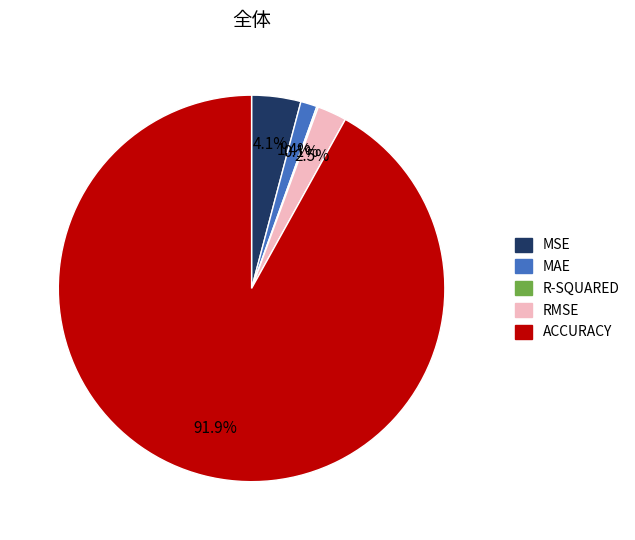

What percentage is the MSE slice, to the nearest percent?

4%